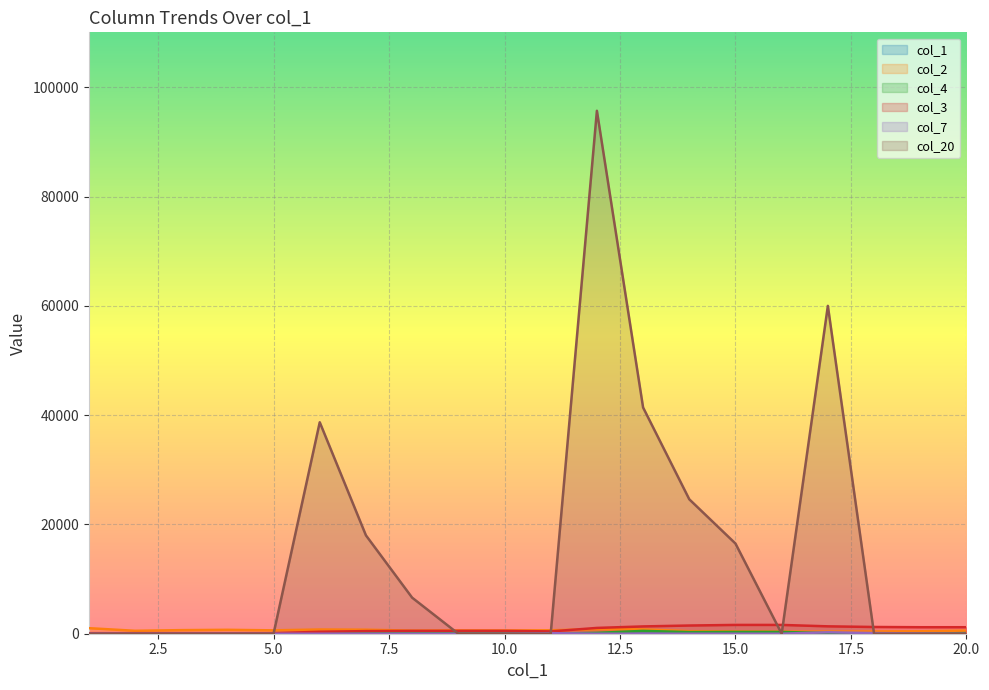

At which category is the sum across all series the highest?

12